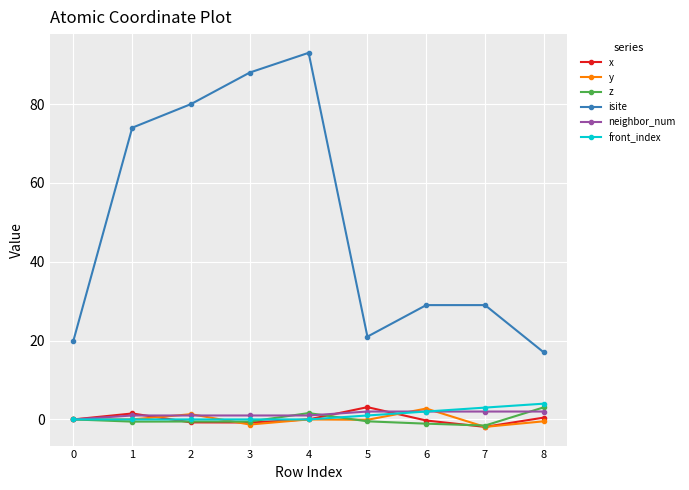

At how many categories does at least one series exceed 16?

9